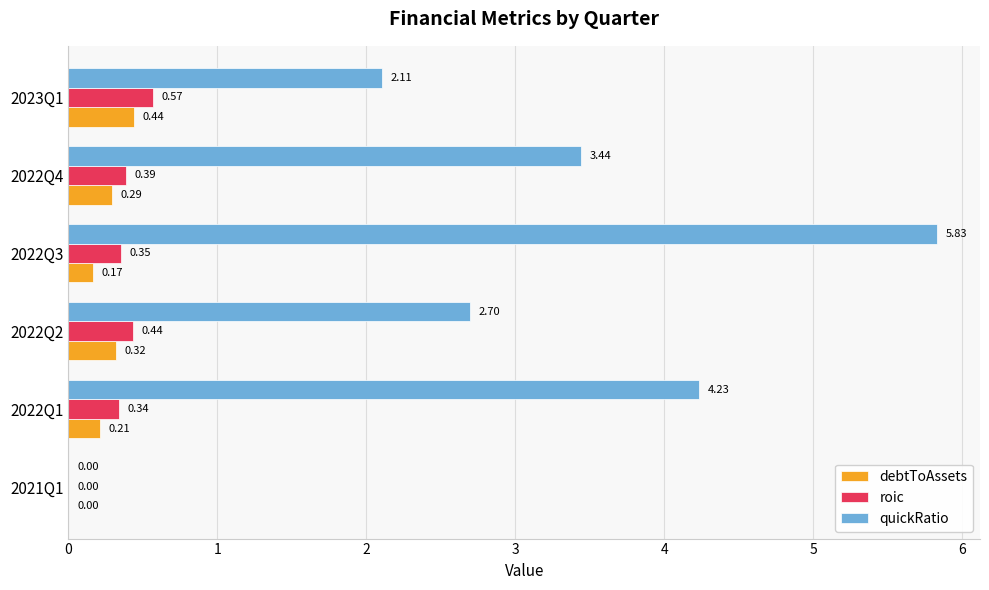

What is the sum of the debtToAssets values at 2023Q1 and 2022Q4?

0.7